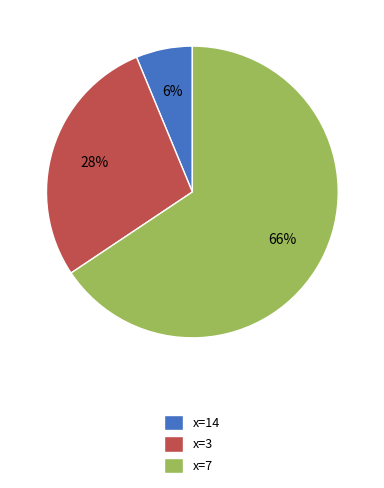

The x=7 slice represents 66% of the pie. True or false?

True